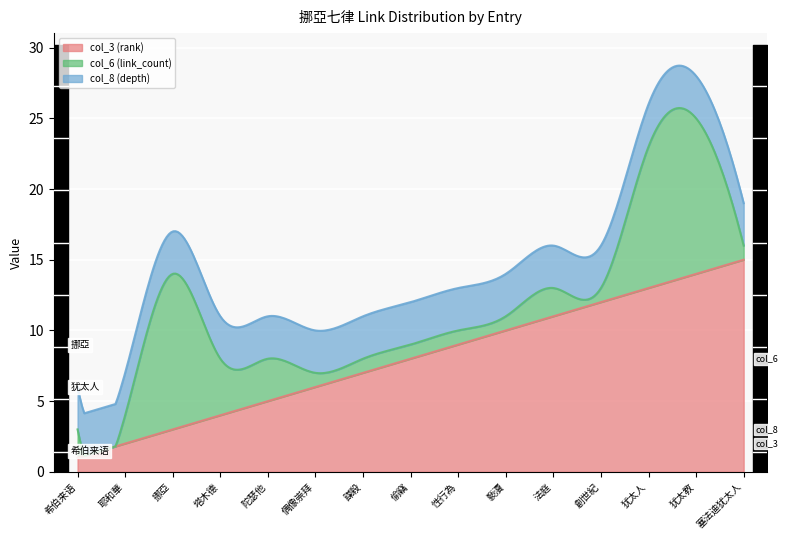

Is the value of col_6 (link_count) at 偷竊 greater than the value of col_3 (rank) at 耶和華?

No